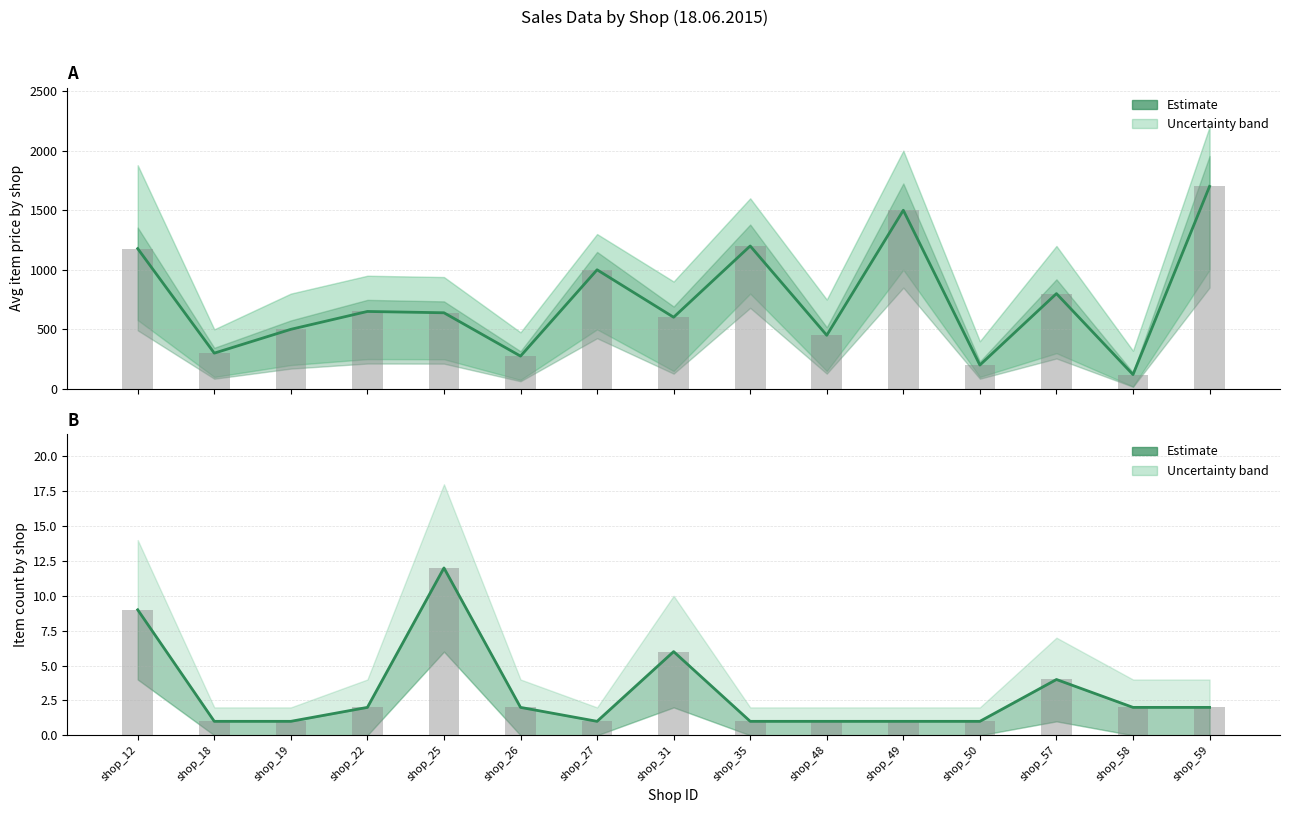

Rank the series by their maximum value, from lowest to highest.

Item Count (Estimate), Avg Price (Estimate)